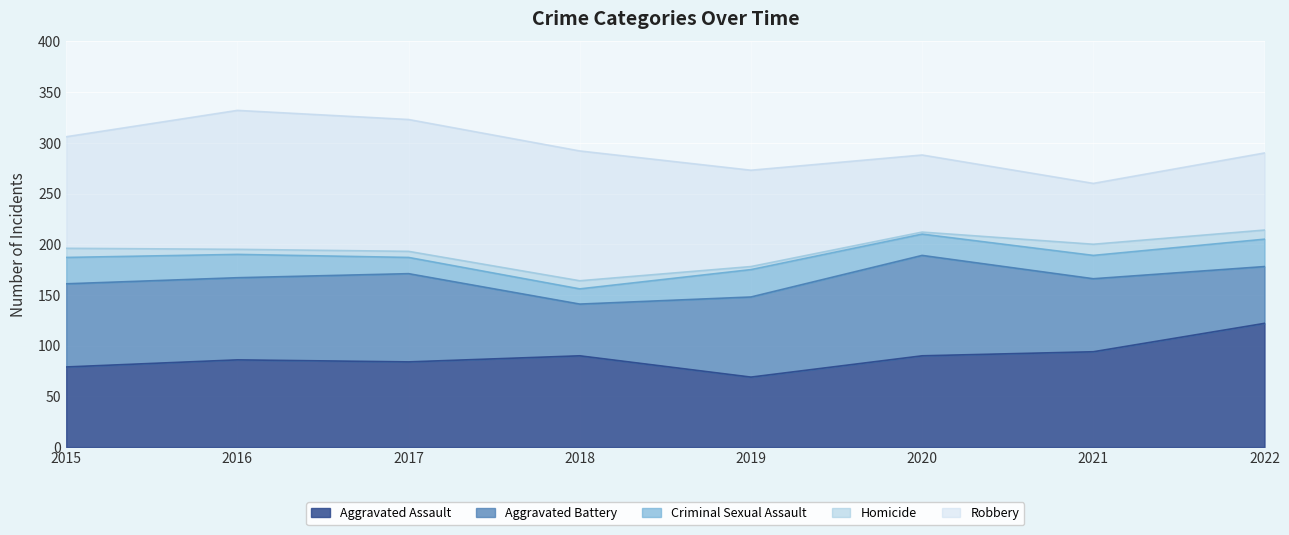

How many values in the Aggravated Battery series are below 81?

4